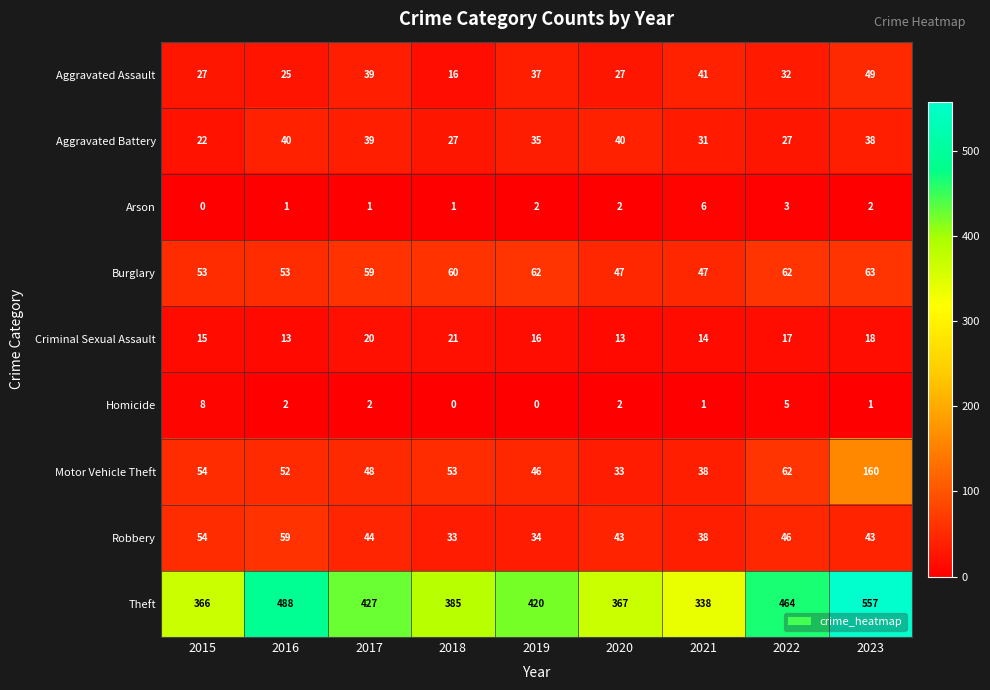

What is the difference between the second highest and second lowest values in the Aggravated Battery series?

13